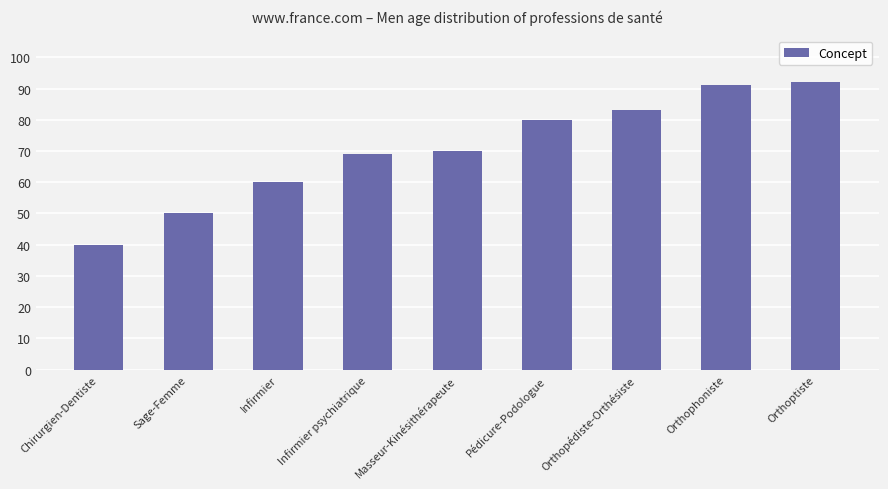

True or false: the data shows 45 at Orthopédiste-Orthésiste.

False